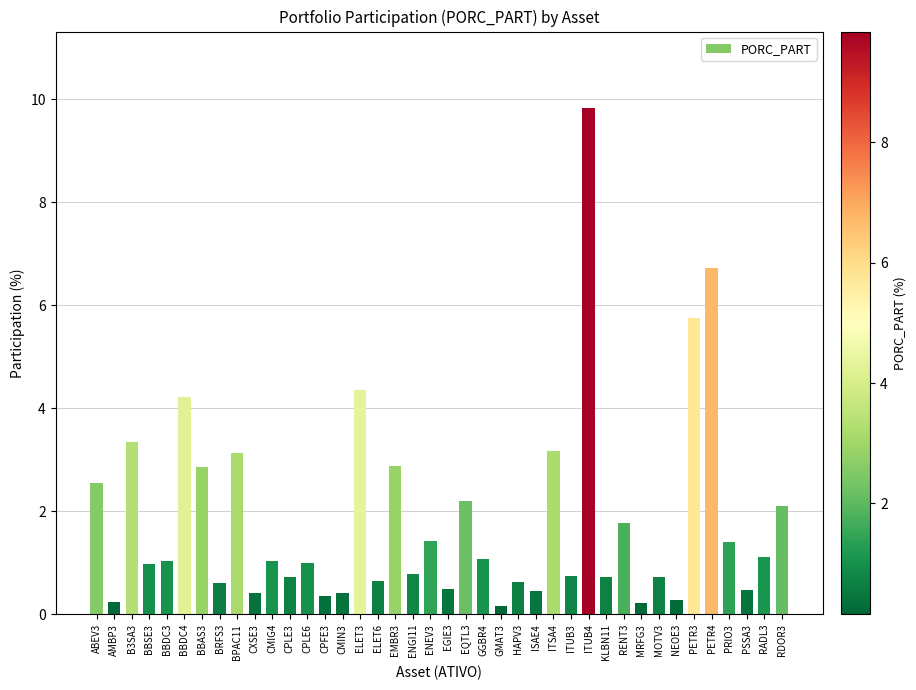

At which label does the data first exceed 1?

ABEV3